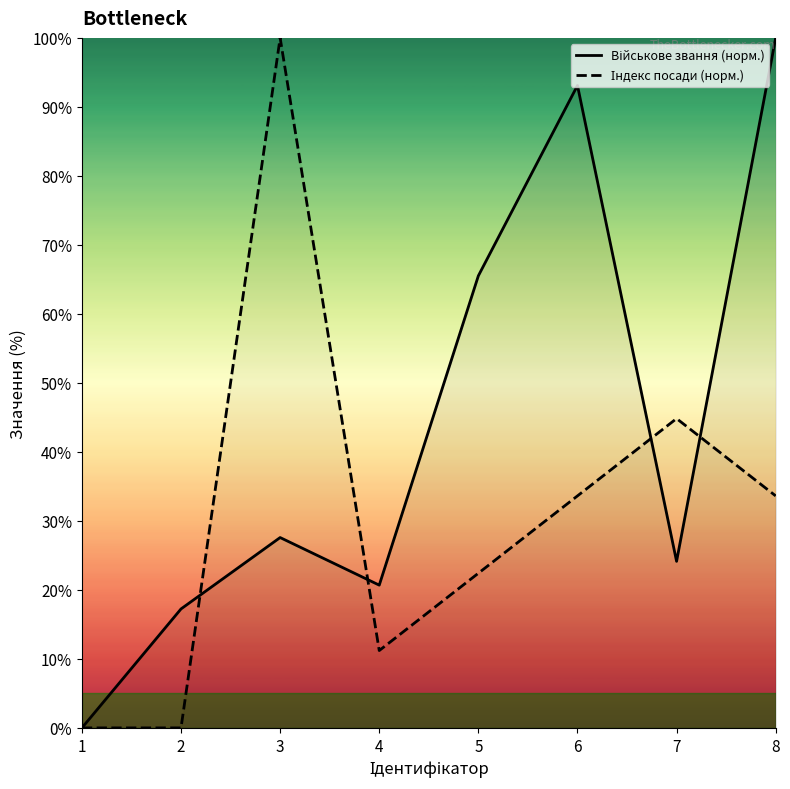

How many data points in Військове звання (норм.) are above 27?

4